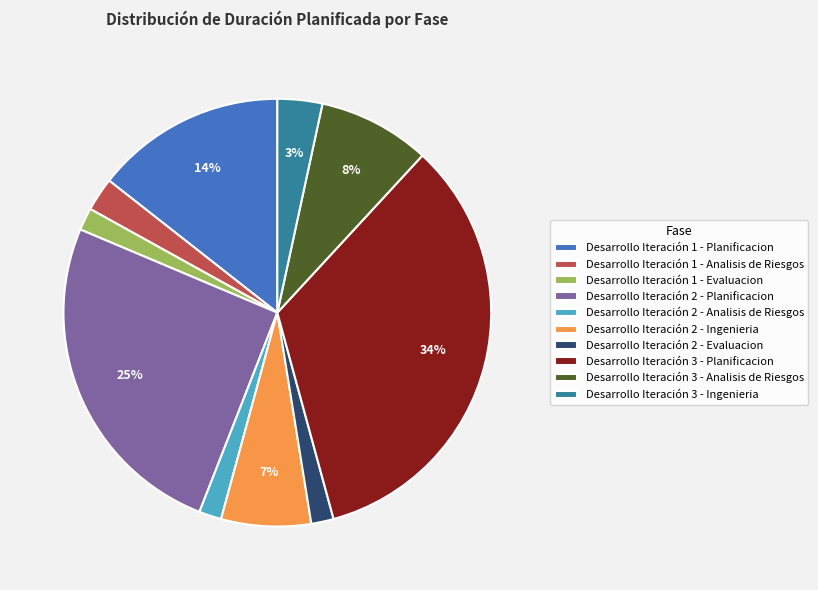

Between Desarrollo Iteración 3 - Planificacion and Desarrollo Iteración 1 - Analisis de Riesgos, which is larger?

Desarrollo Iteración 3 - Planificacion